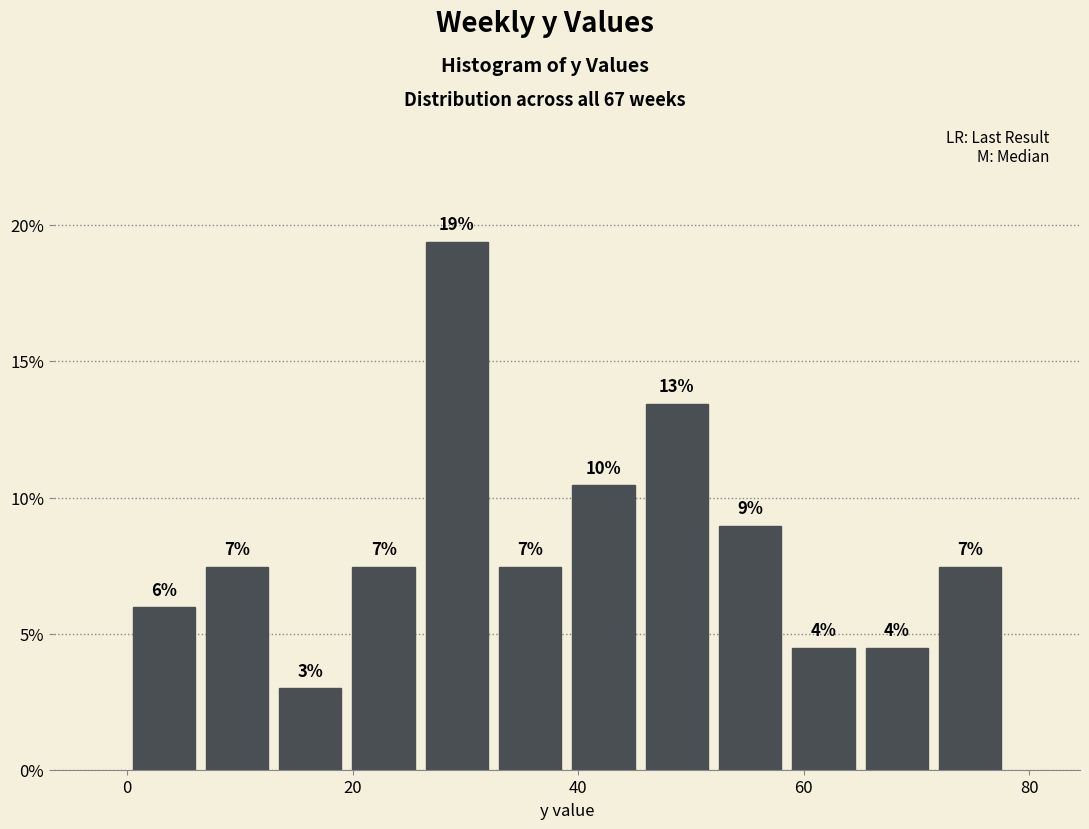

Read against the x-axis, roughly where is the centre of the tallest bar?

30